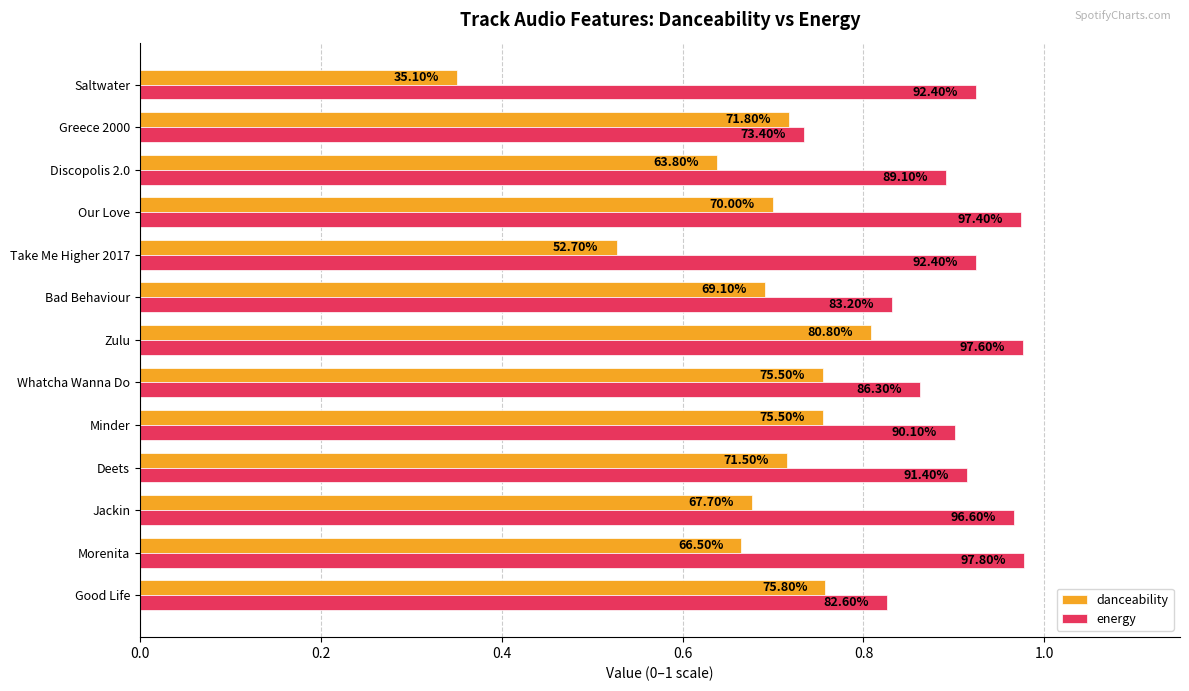

What are all the series names shown in the legend?

danceability, energy